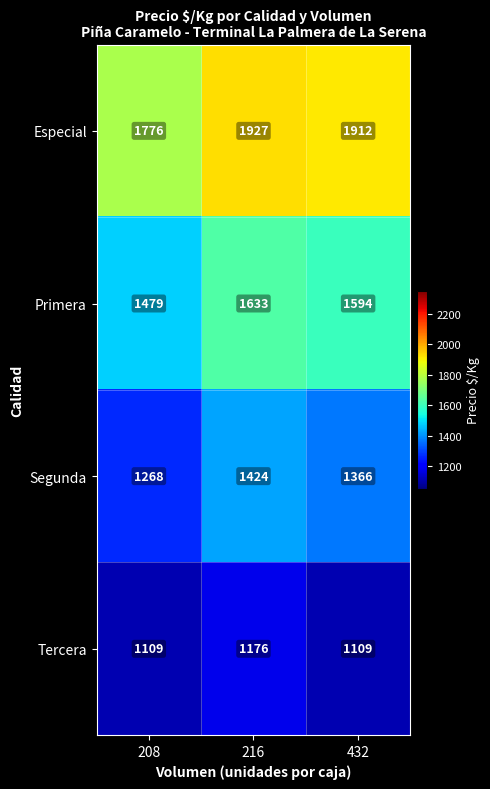

Reading right to left, extract all data points from this chart.

Especial: 1912	1927	1776
Primera: 1594	1633	1479
Segunda: 1366	1424	1268
Tercera: 1109	1176	1109